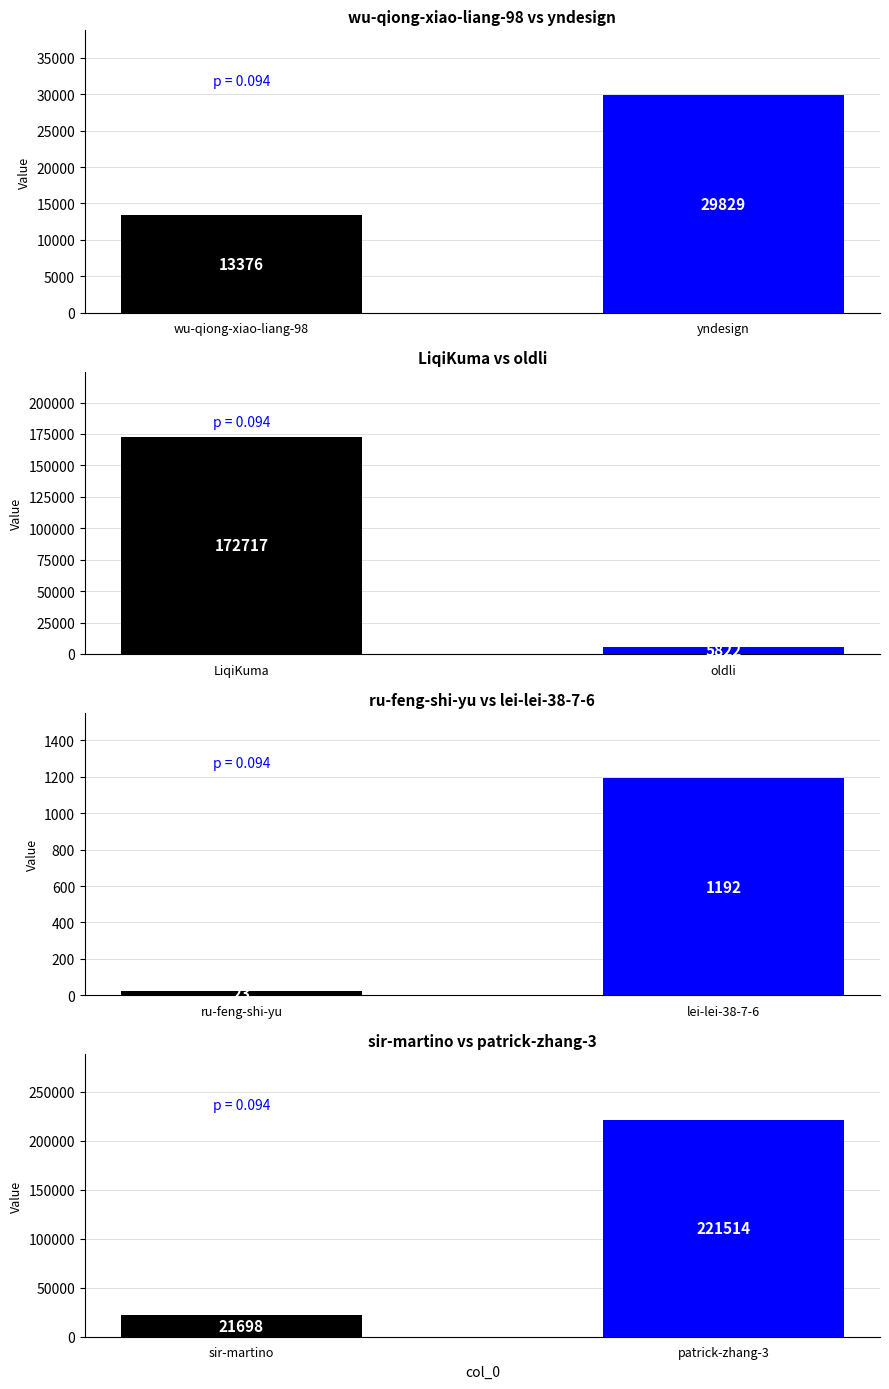

What is the value of the 2nd bar from the left?

221514